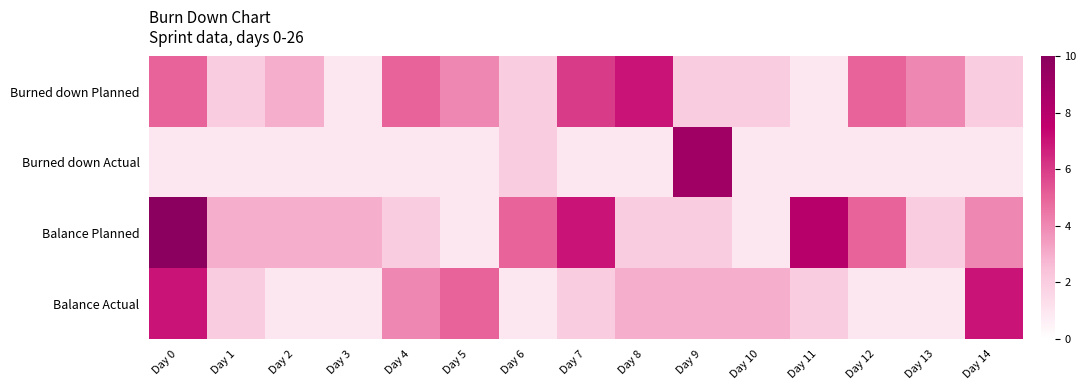

Reading right to left, extract all data points from this chart.

Burned down Planned: Day 14=2	Day 13=4	Day 12=5	Day 11=1	Day 10=2	Day 9=2	Day 8=7	Day 7=6	Day 6=2	Day 5=4	Day 4=5	Day 3=1	Day 2=3	Day 1=2	Day 0=5
Burned down Actual: Day 14=1	Day 13=1	Day 12=1	Day 11=1	Day 10=1	Day 9=9	Day 8=1	Day 7=1	Day 6=2	Day 5=1	Day 4=1	Day 3=1	Day 2=1	Day 1=1	Day 0=1
Balance Planned: Day 14=4	Day 13=2	Day 12=5	Day 11=8	Day 10=1	Day 9=2	Day 8=2	Day 7=7	Day 6=5	Day 5=1	Day 4=2	Day 3=3	Day 2=3	Day 1=3	Day 0=10
Balance Actual: Day 14=7	Day 13=1	Day 12=1	Day 11=2	Day 10=3	Day 9=3	Day 8=3	Day 7=2	Day 6=1	Day 5=5	Day 4=4	Day 3=1	Day 2=1	Day 1=2	Day 0=7